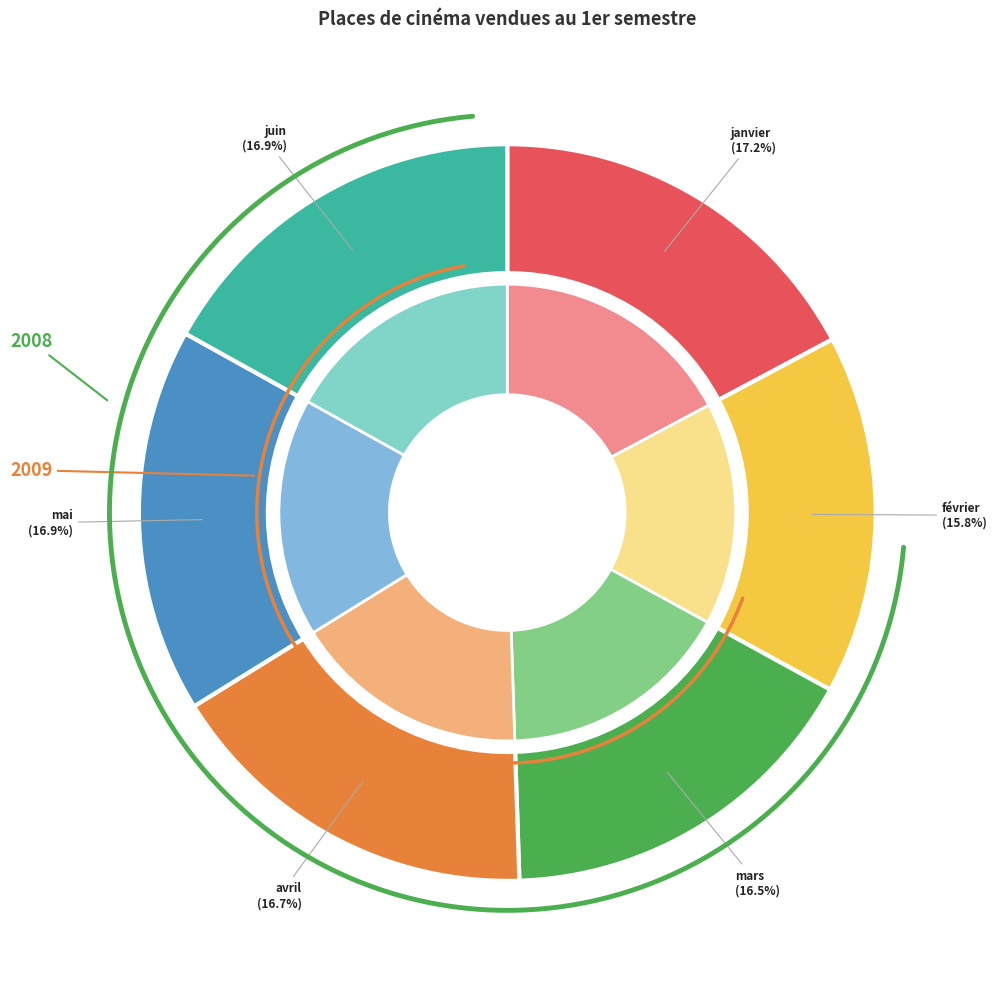

Is it true that janvier is 30% of the pie?

False